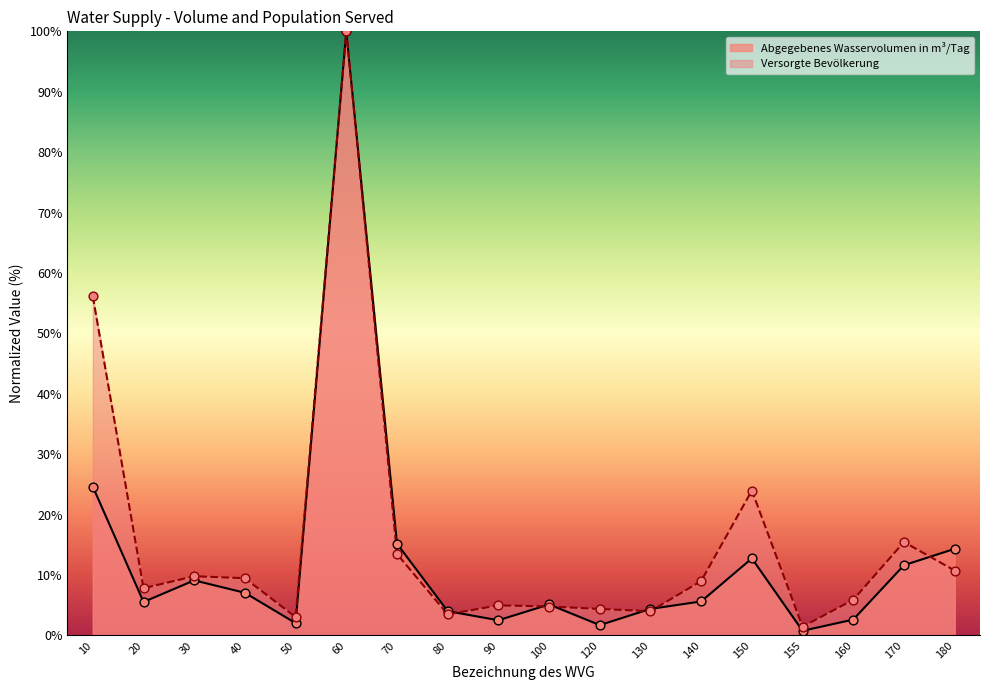

What are all the series names shown in the legend?

Abgegebenes Wasservolumen in m³/Tag, Versorgte Bevölkerung